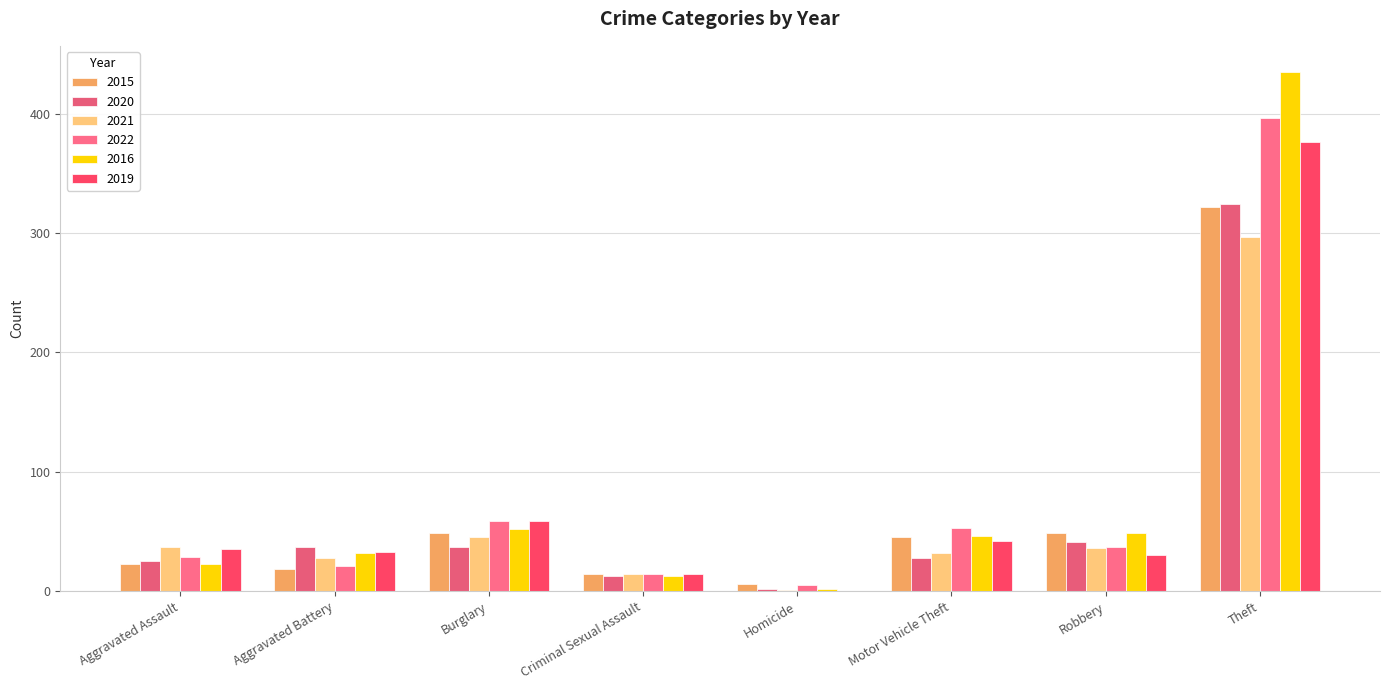

How many groups of bars are there?

8